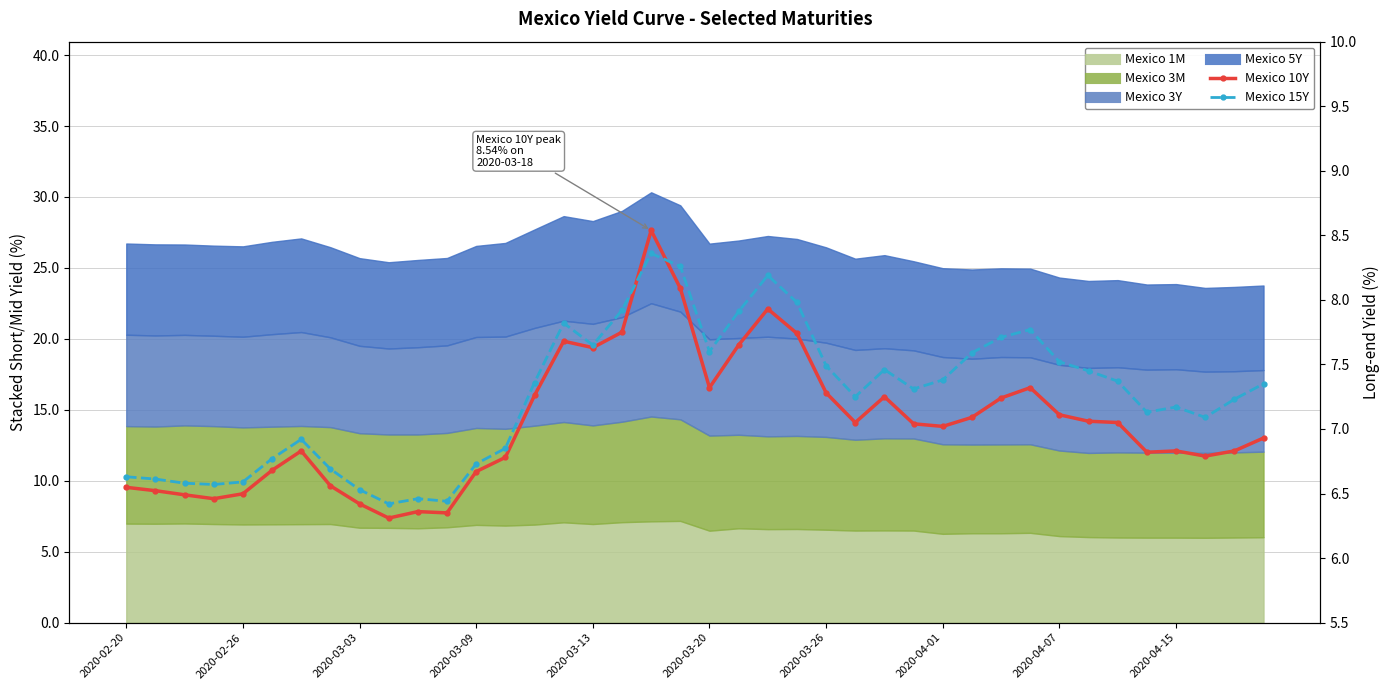

How many interior local valleys does the Mexico 15Y series have?

9